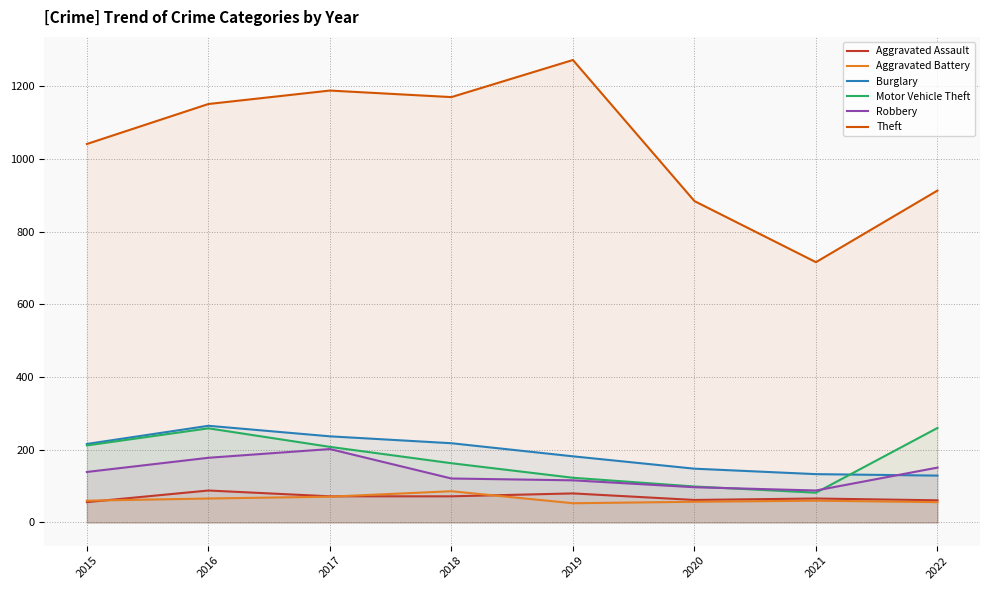

Reading left to right, extract all data points from this chart.

Aggravated Assault: 56	88	72	72	80	62	66	61
Aggravated Battery: 60	66	71	86	53	57	60	56
Burglary: 216	266	237	218	182	148	133	129
Motor Vehicle Theft: 212	259	208	163	123	99	82	260
Robbery: 139	178	202	121	116	97	88	151
Theft: 1041	1151	1188	1170	1272	884	716	913